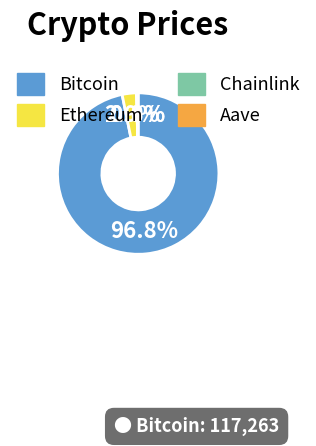

Between Ethereum and Bitcoin, which is larger?

Bitcoin